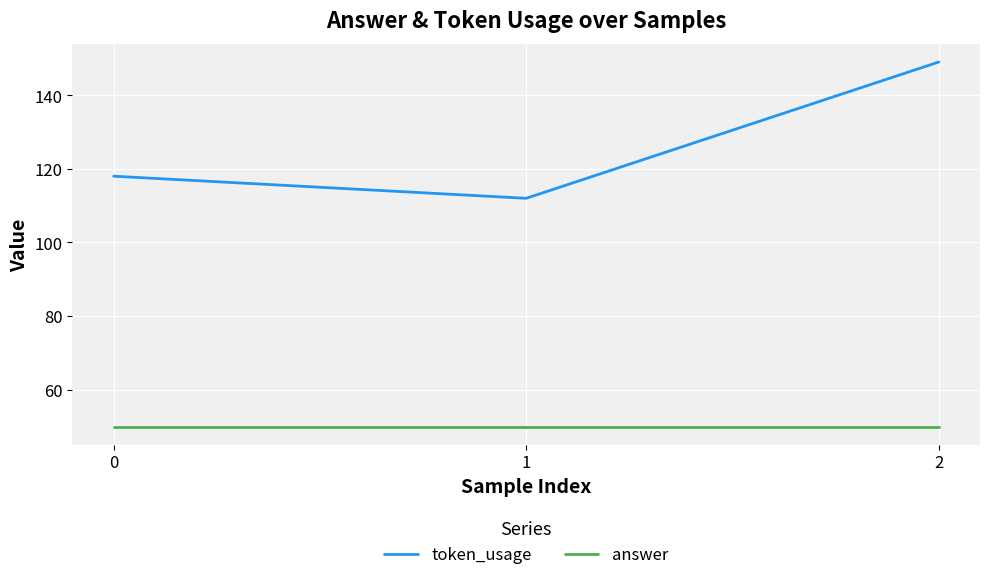

Which series has the largest range (max minus min)?

token_usage